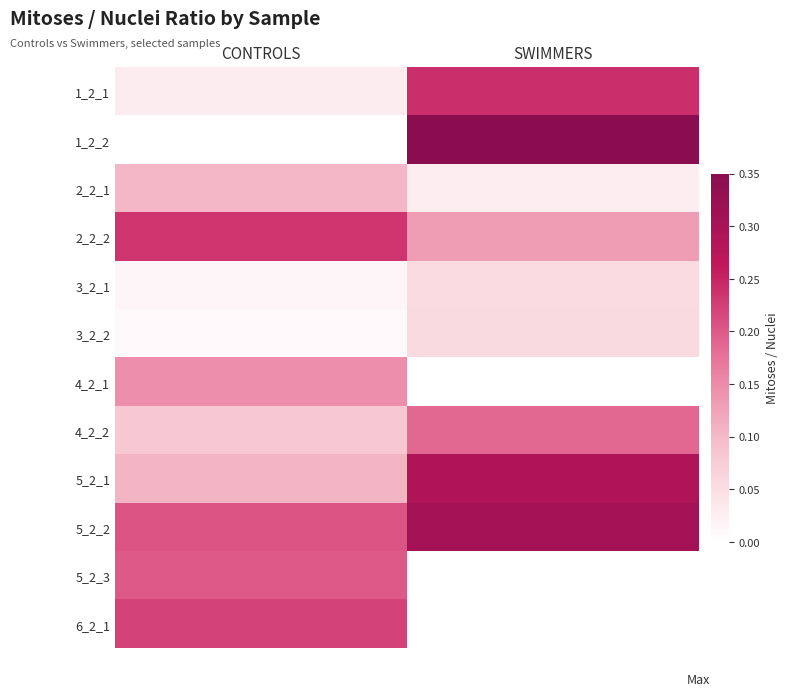

Which has a higher value, SWIMMERS or CONTROLS?

SWIMMERS